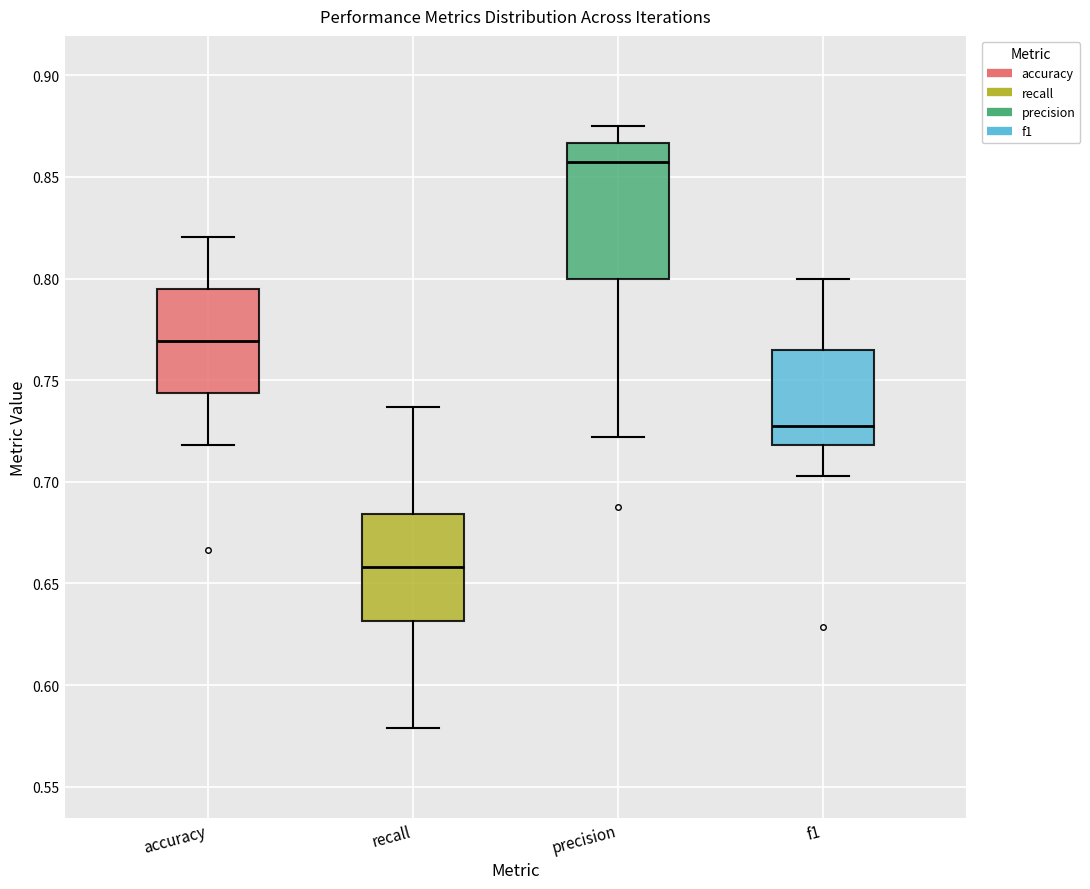

Reading left to right, read every box against the y-axis: the position of its median line, the range the box covers, and the ends of its whiskers. The values are not printed on the chart, so give them approximately, as read against the axis.

accuracy: median 0.770, box 0.745 to 0.795, whiskers 0.720 to 0.820
recall: median 0.660, box 0.630 to 0.685, whiskers 0.580 to 0.735
precision: median 0.855, box 0.800 to 0.865, whiskers 0.720 to 0.875
f1: median 0.725, box 0.720 to 0.765, whiskers 0.705 to 0.800